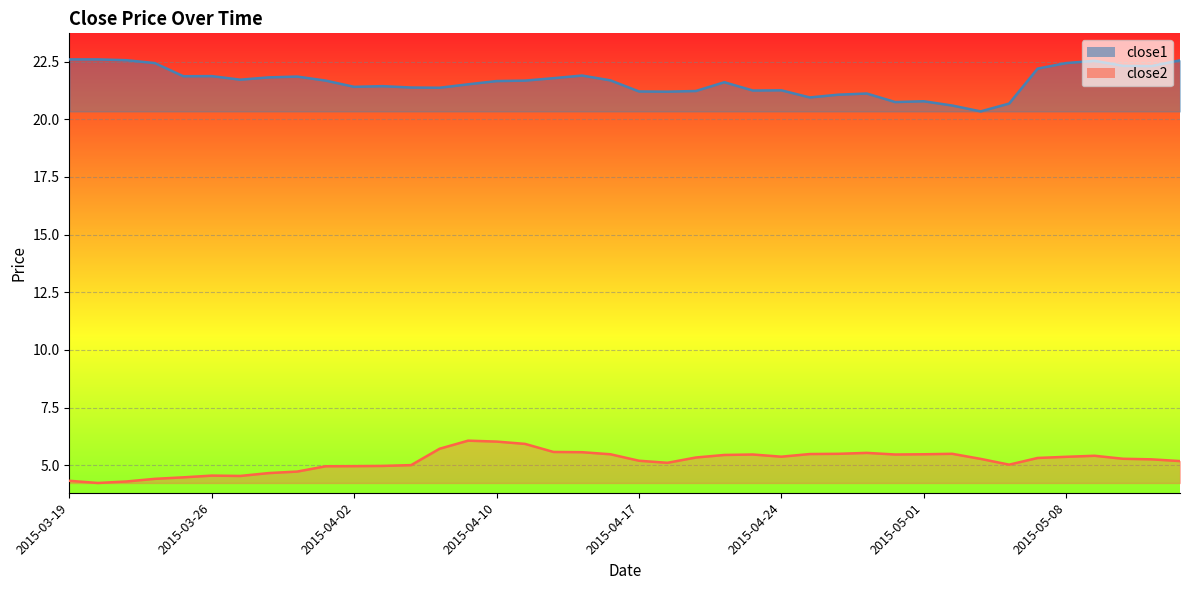

True or false: close1 and close2 intersect in this chart.

False